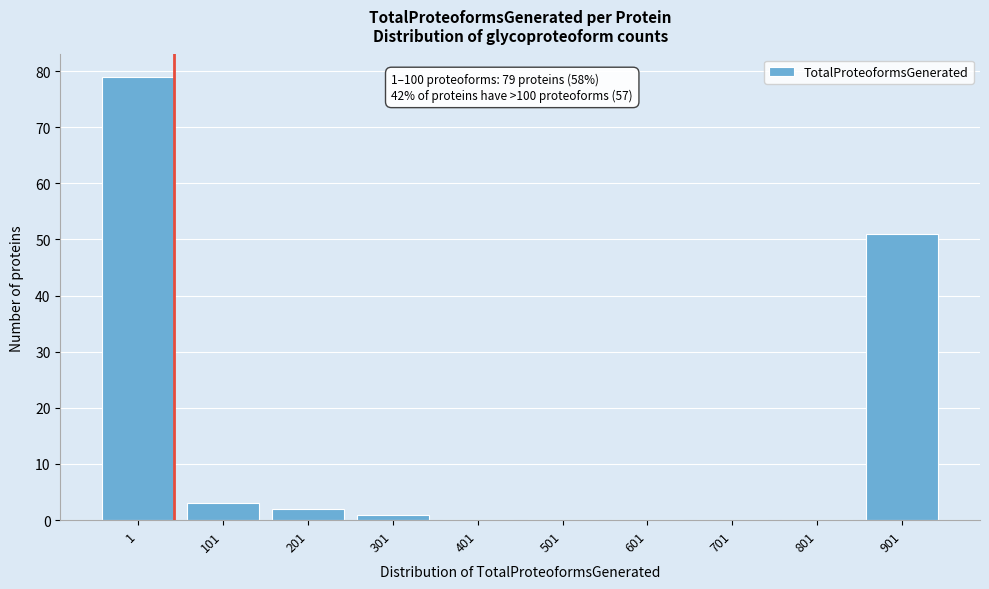

Reading right to left, extract all data points from this chart.

901=51	801=0	701=0	601=0	501=0	401=0	301=1	201=2	101=3	1=79